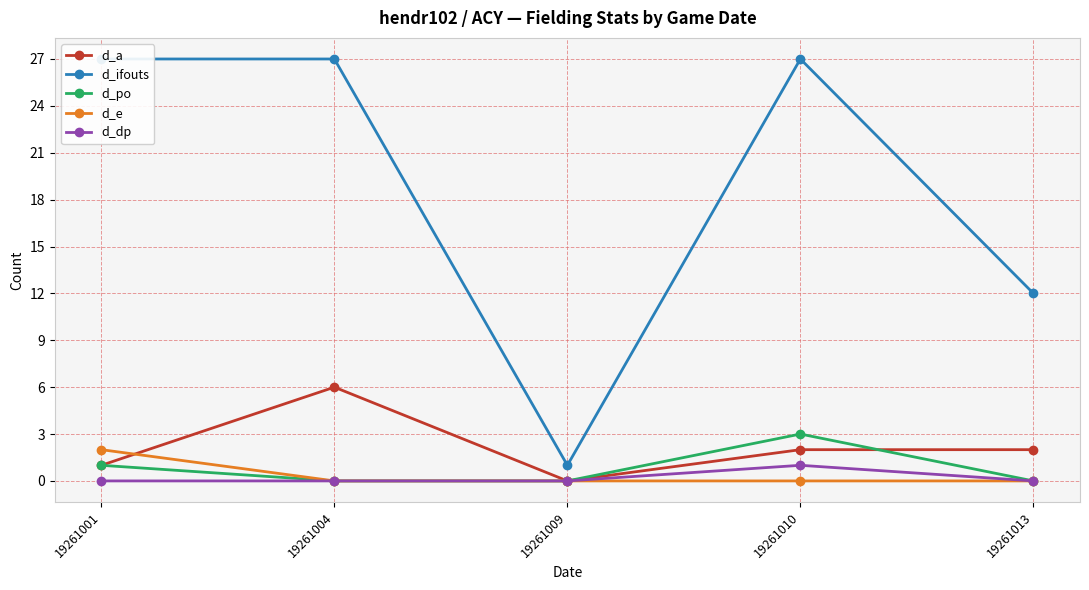

The d_a series shows 3 at 19261004. True or false?

False